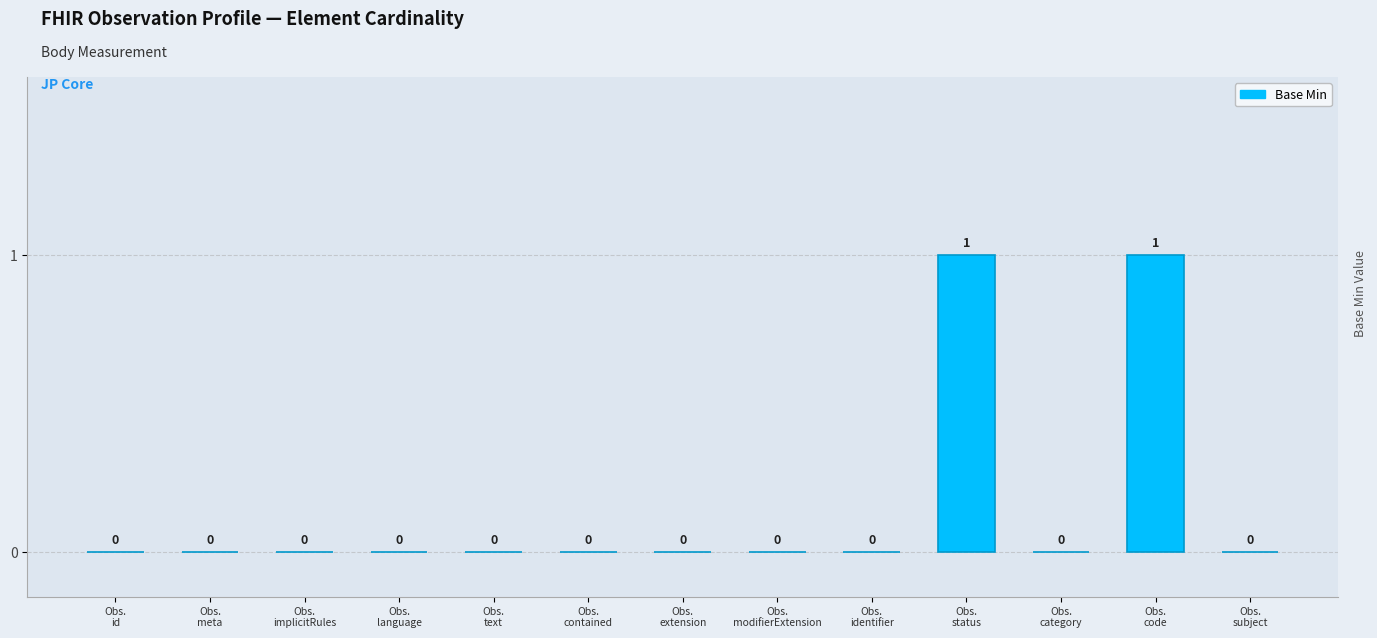

Count the number of data series in this chart.

1